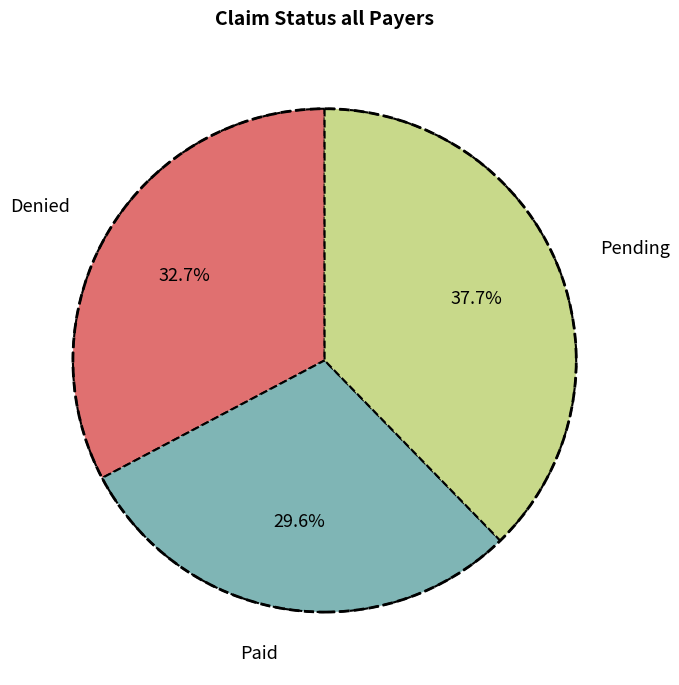

What percentage is the Paid slice, to the nearest percent?

30%